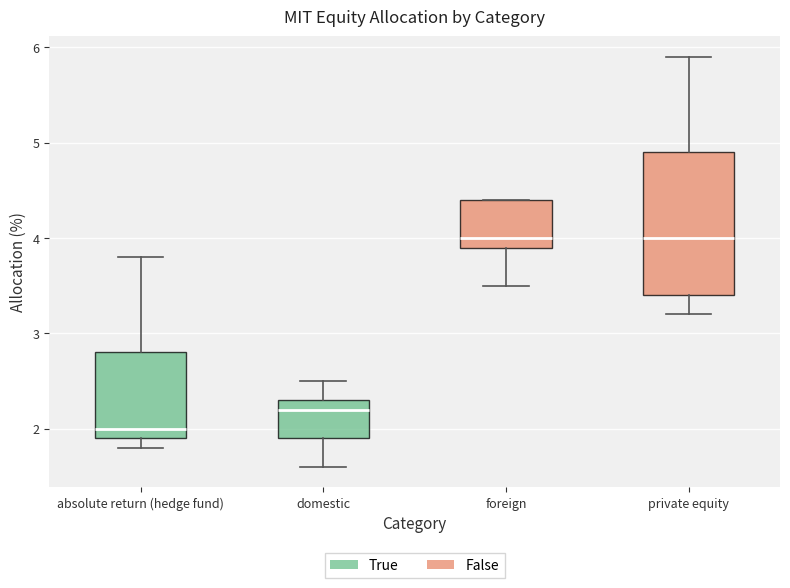

Reading left to right, transcribe this box plot: for each box, give where its median line is, the range the box spans, and where its two whiskers end, as read against the y-axis. The values are not printed on the chart, so give them approximately, as read against the axis.

absolute return (hedge fund): median 2.0, box 1.9 to 2.8, whiskers 1.8 to 3.8
domestic: median 2.2, box 1.9 to 2.3, whiskers 1.6 to 2.5
foreign: median 4.0, box 3.9 to 4.4, whiskers 3.5 to 4.4
private equity: median 4.0, box 3.4 to 4.9, whiskers 3.2 to 5.9